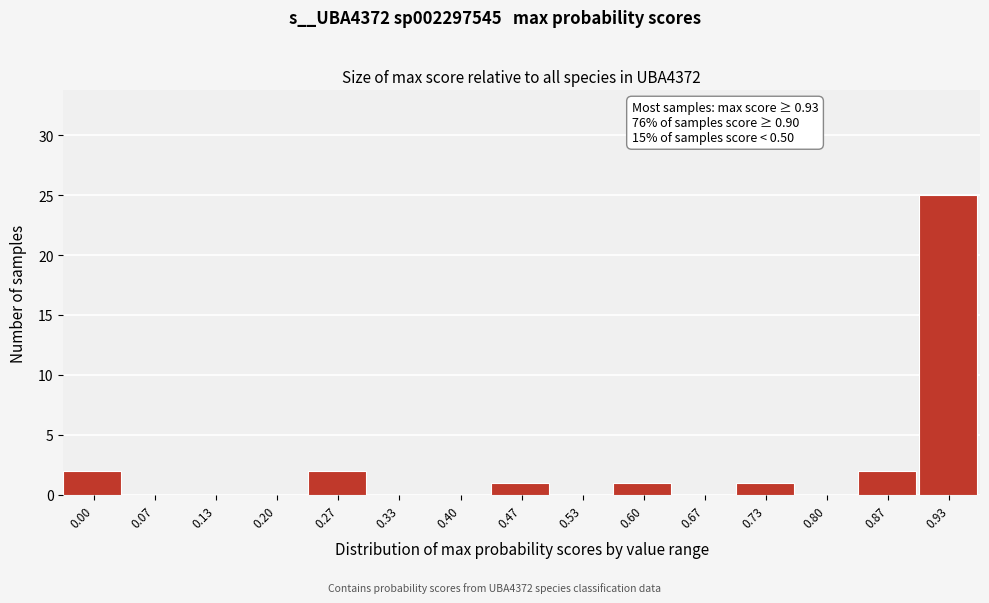

Reading left to right, what are all the values shown in this chart?

0.00=2	0.07=0	0.13=0	0.20=0	0.27=2	0.33=0	0.40=0	0.47=1	0.53=0	0.60=1	0.67=0	0.73=1	0.80=0	0.87=2	0.93=25